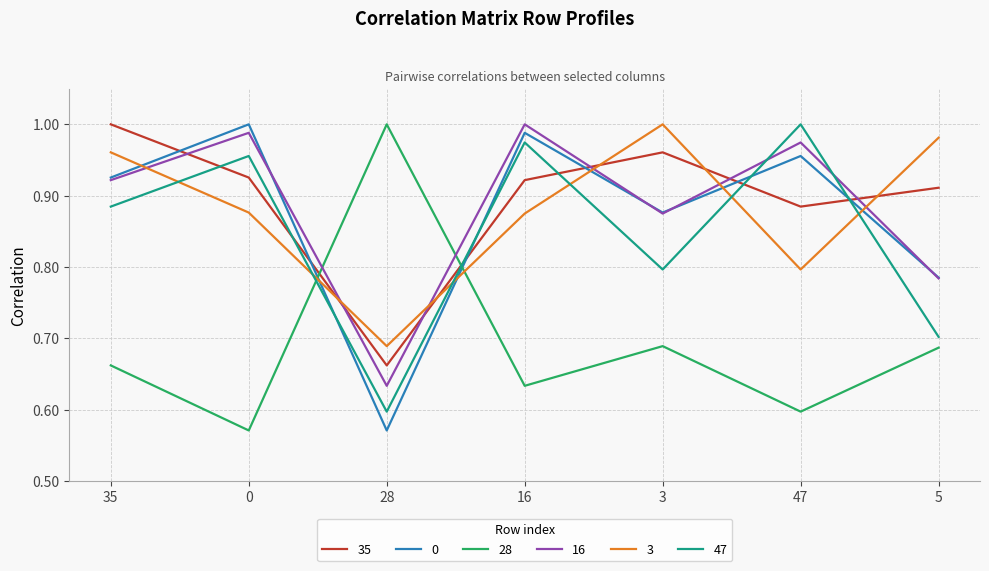

How many times do 35 and 0 cross each other?

6